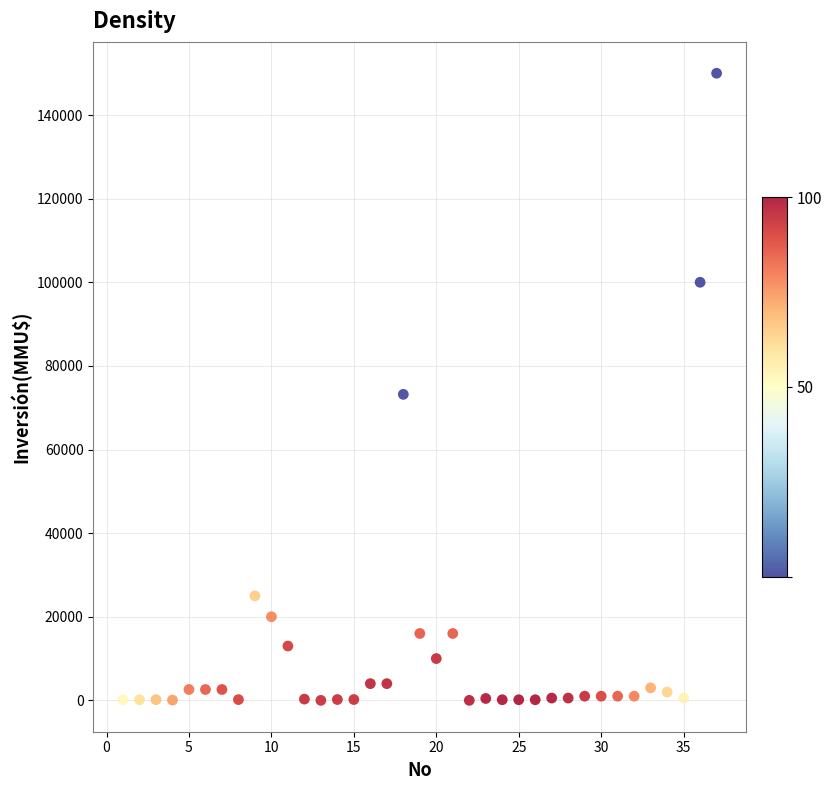

What is the range of Y values (max minus min)?

150000